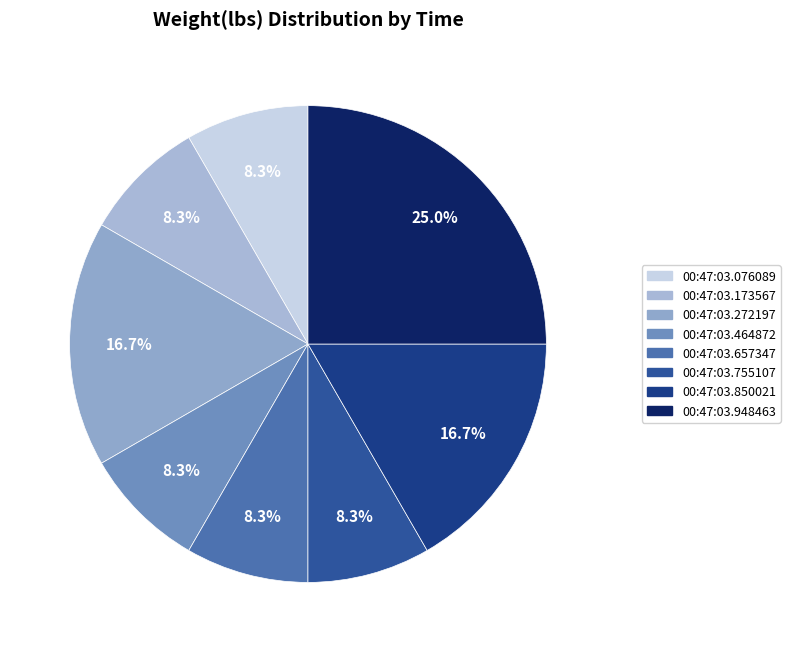

How many segments does this pie chart have?

8